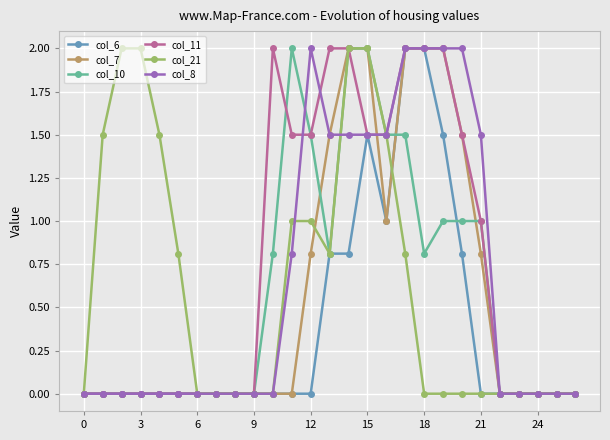

Reading right to left, transcribe all the data shown in this chart.

col_6: 0.0	0.0	0.0	0.0	0.0	0.0	0.8	1.5	2.0	2.0	1.0	1.5	0.8	0.8	0.0	0.0	0.0	0.0	0.0	0.0	0.0	0.0	0.0	0.0	0.0	0.0	0.0
col_7: 0.0	0.0	0.0	0.0	0.0	0.8	1.5	2.0	2.0	2.0	1.0	2.0	2.0	1.5	0.8	0.0	0.0	0.0	0.0	0.0	0.0	0.0	0.0	0.0	0.0	0.0	0.0
col_10: 0.0	0.0	0.0	0.0	0.0	1.0	1.0	1.0	0.8	1.5	1.5	2.0	2.0	0.8	1.5	2.0	0.8	0.0	0.0	0.0	0.0	0.0	0.0	0.0	0.0	0.0	0.0
col_11: 0.0	0.0	0.0	0.0	0.0	1.0	1.5	2.0	2.0	2.0	1.5	1.5	2.0	2.0	1.5	1.5	2.0	0.0	0.0	0.0	0.0	0.0	0.0	0.0	0.0	0.0	0.0
col_21: 0.0	0.0	0.0	0.0	0.0	0.0	0.0	0.0	0.0	0.8	1.5	2.0	2.0	0.8	1.0	1.0	0.0	0.0	0.0	0.0	0.0	0.8	1.5	2.0	2.0	1.5	0.0
col_8: 0.0	0.0	0.0	0.0	0.0	1.5	2.0	2.0	2.0	2.0	1.5	1.5	1.5	1.5	2.0	0.8	0.0	0.0	0.0	0.0	0.0	0.0	0.0	0.0	0.0	0.0	0.0